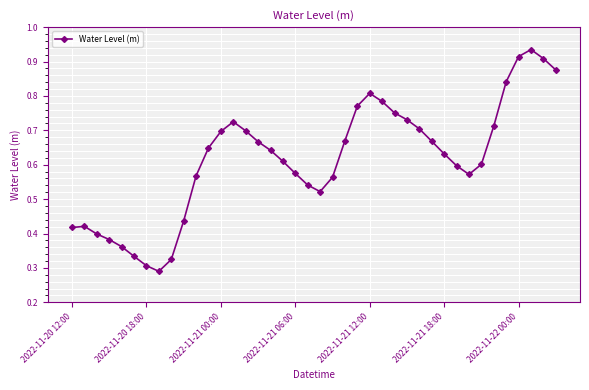

What is the sum of all values?

24.6